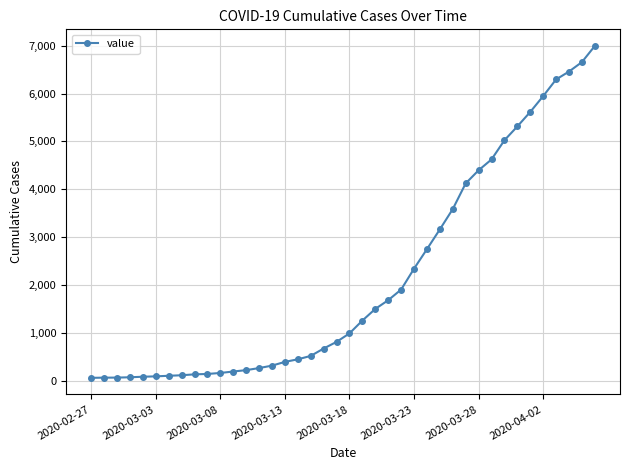

What is the difference between the maximum and minimum values?

6930